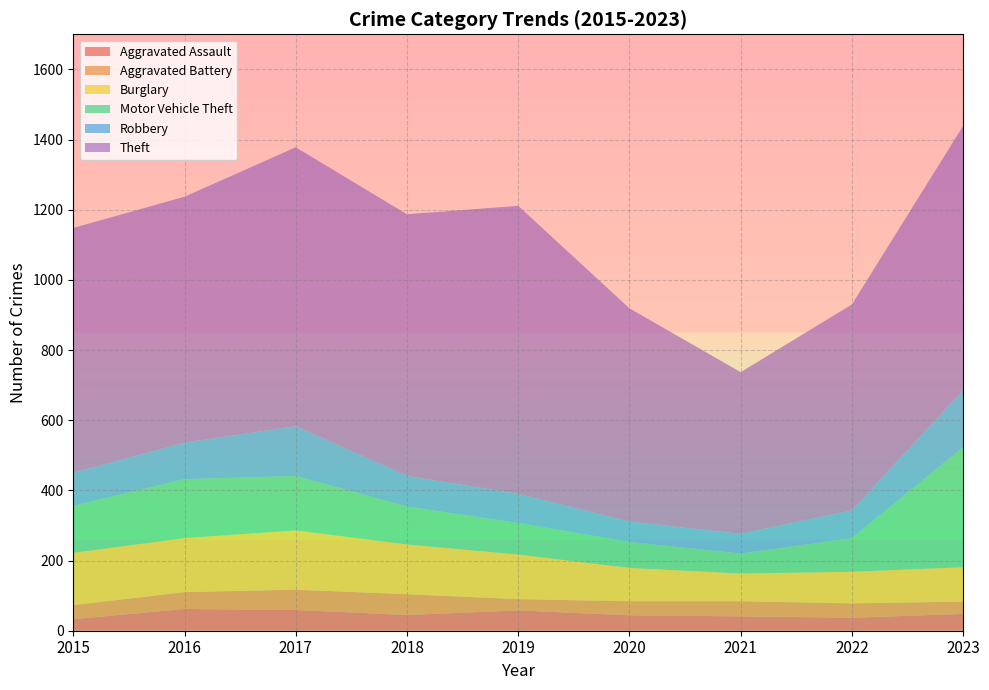

Reading left to right, transcribe all the data shown in this chart.

Aggravated Assault: 33	62	59	45	58	44	41	37	48
Aggravated Battery: 40	48	58	59	32	40	43	41	35
Burglary: 149	154	169	142	127	95	79	90	98
Motor Vehicle Theft: 134	168	155	108	90	74	57	96	342
Robbery: 94	104	142	87	83	58	56	79	163
Theft: 698	701	795	746	821	608	461	587	753